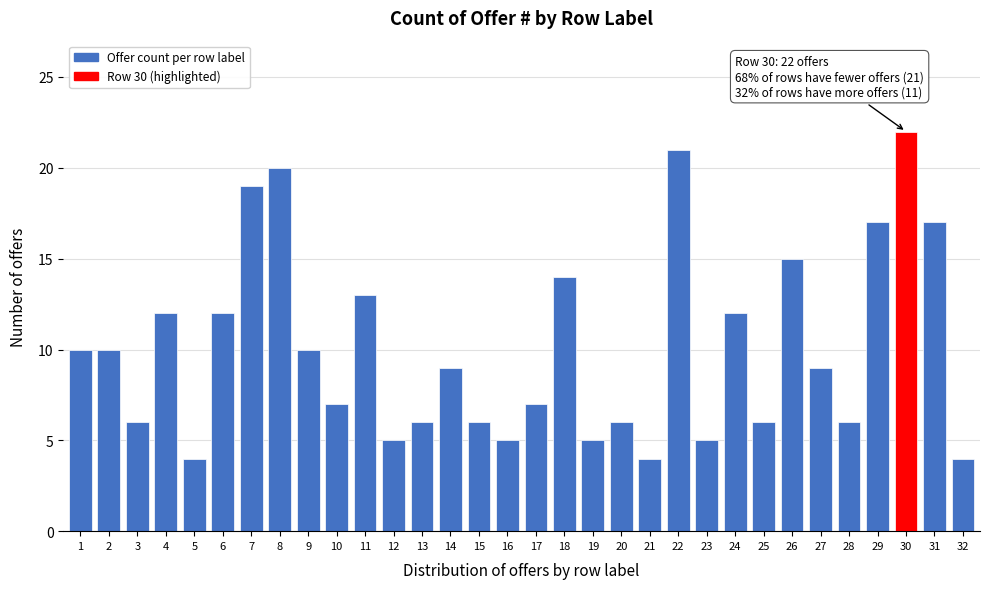

What is the value of the 29th bar from the left?

17